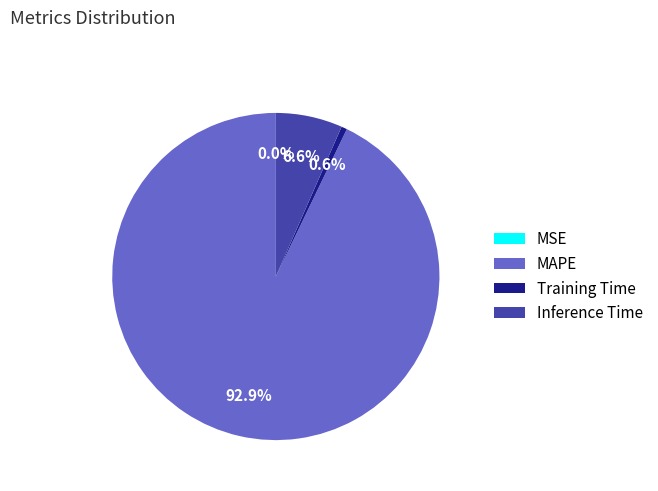

The Training Time slice represents 7% of the pie. True or false?

False